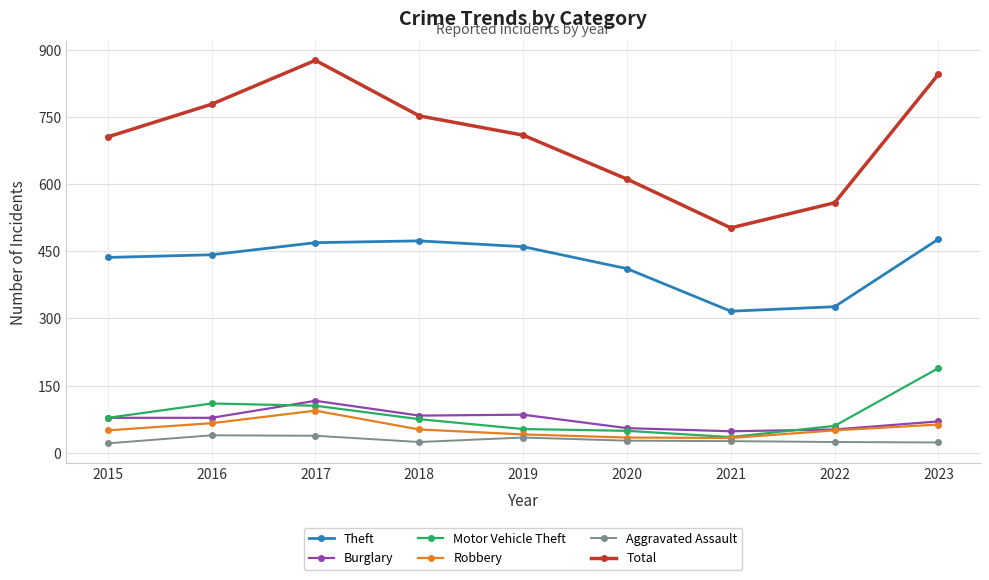

What is the minimum value for Robbery?

33